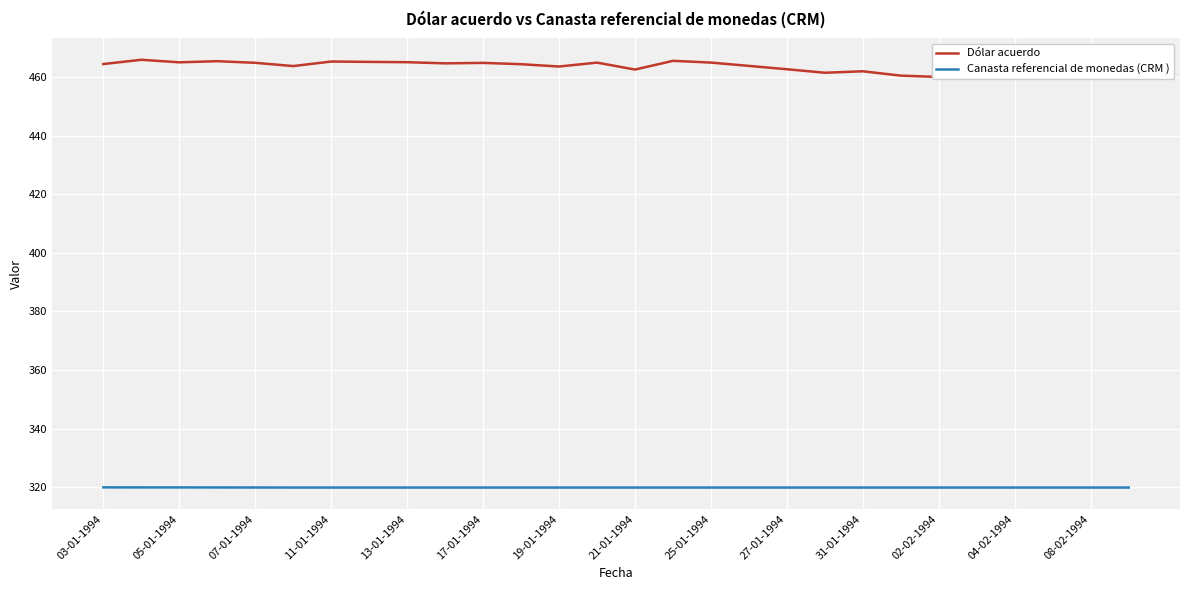

How many interior local peaks does the Dólar acuerdo series have?

8